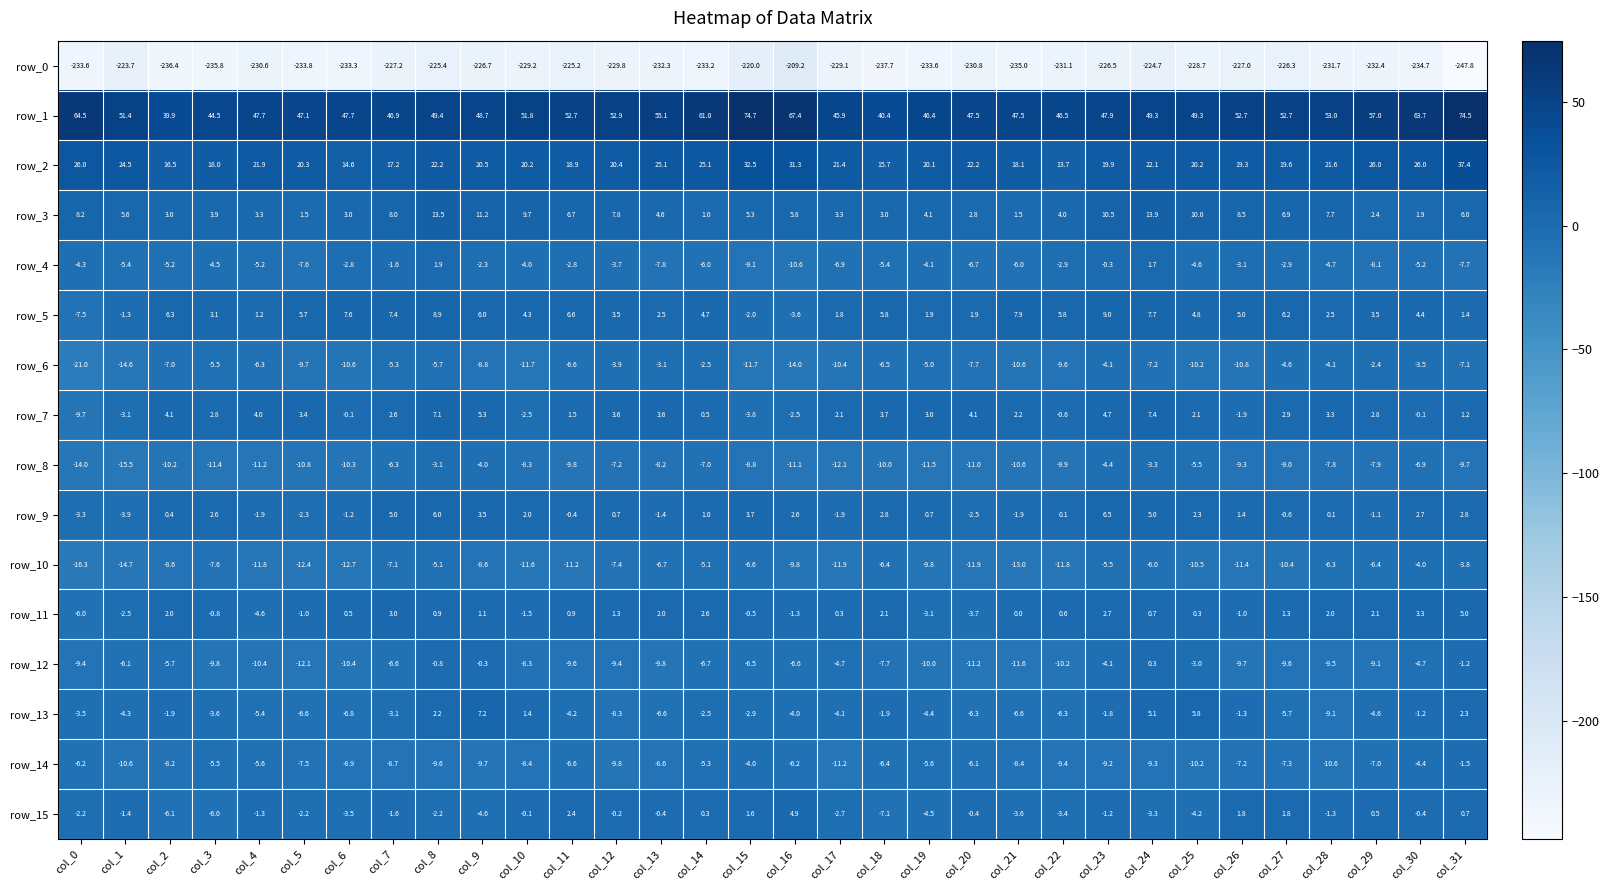

Which series has the widest spread of values?

row_0